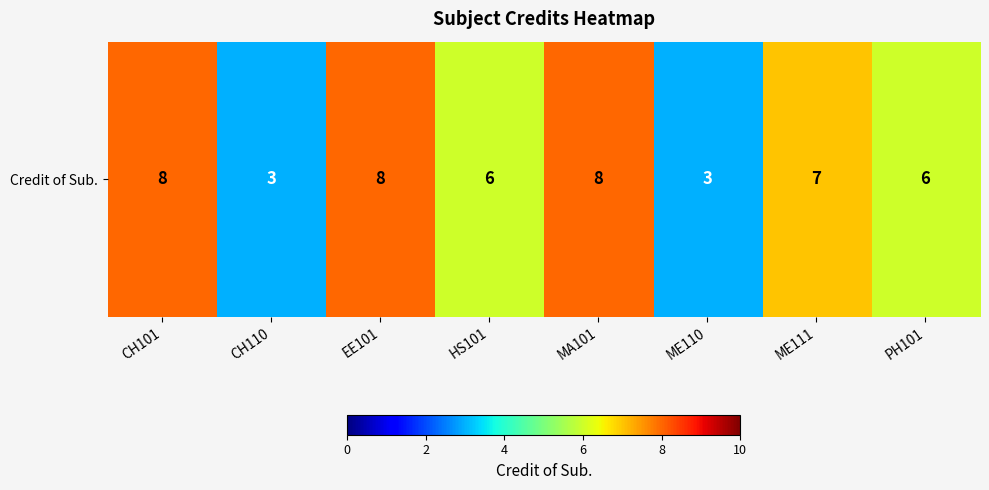

At which category does the chart reach its peak across all series?

CH101